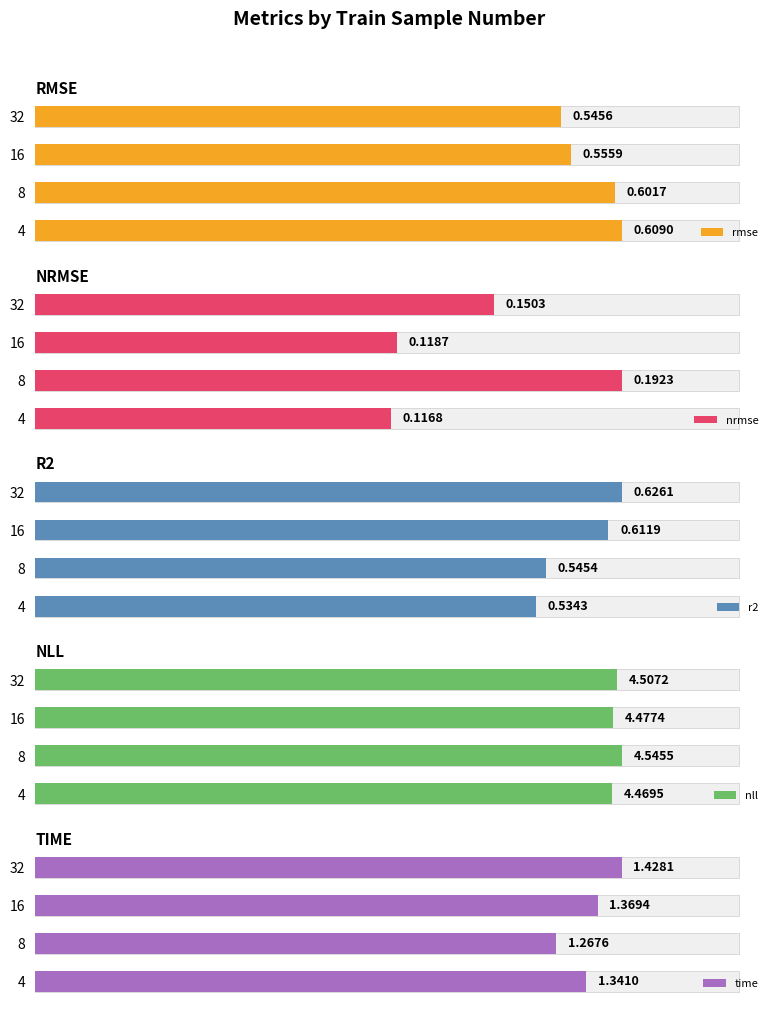

At how many categories does at least one series exceed 2?

4